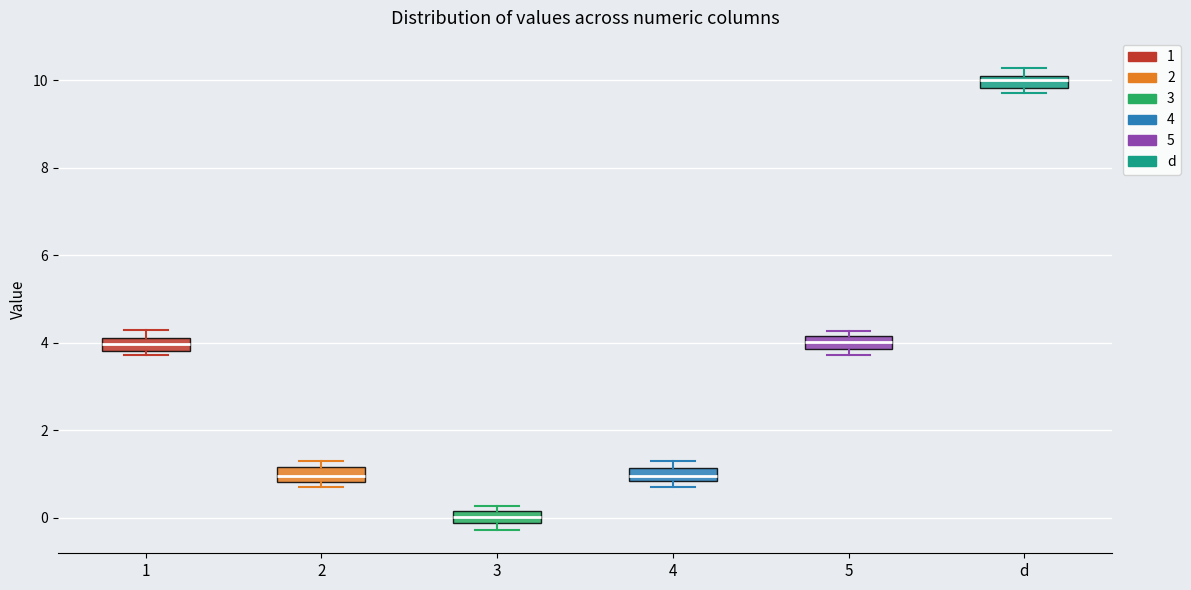

Which box has the lowest median line?

3